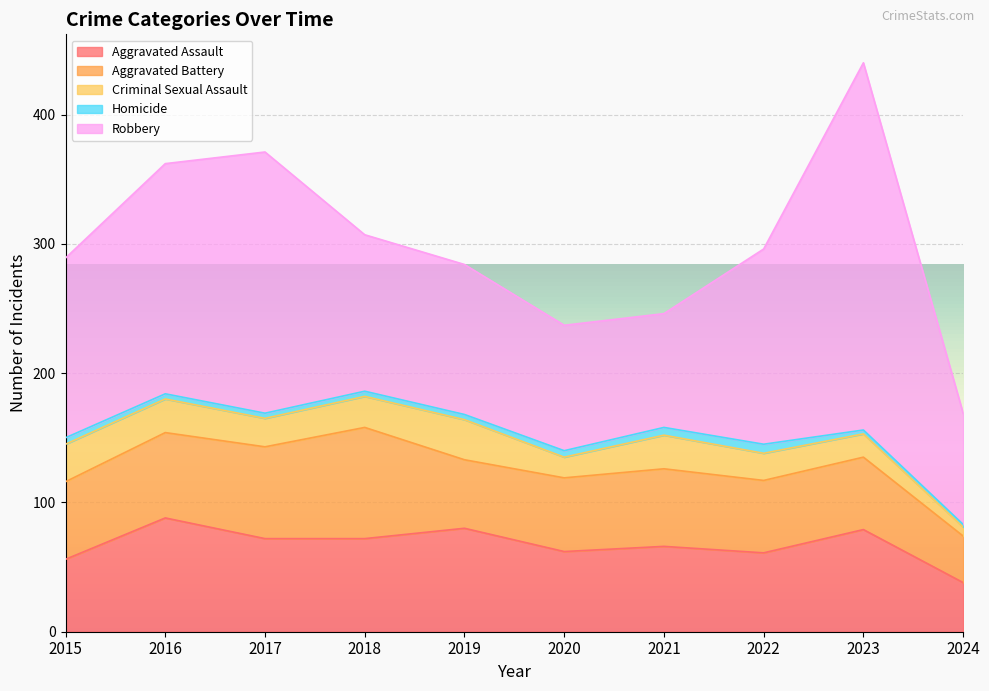

True or false: Criminal Sexual Assault and Homicide cross at least once.

False